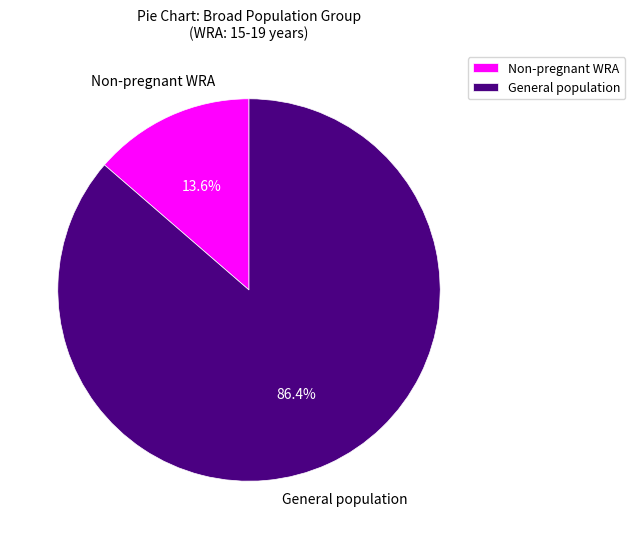

Which category accounts for the majority?

General population